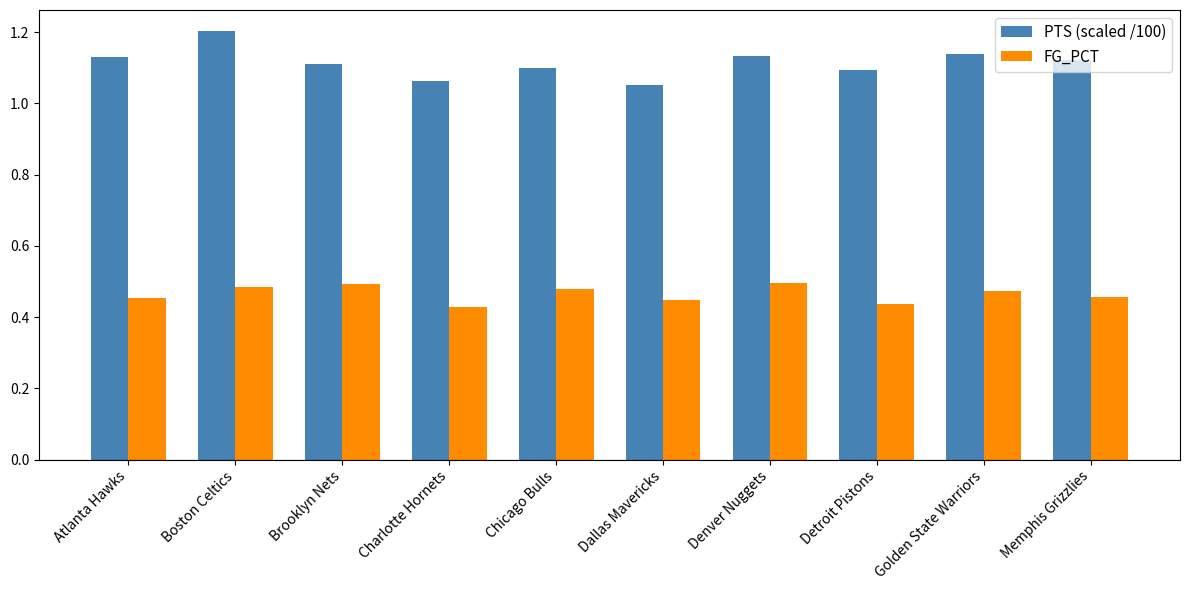

How many bars are there in total?

20